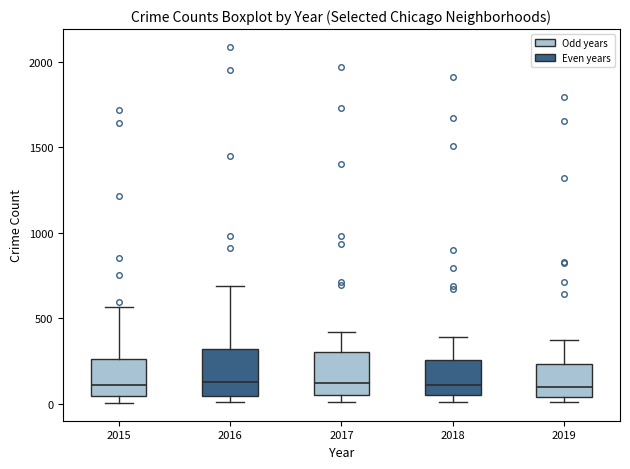

Reading left to right, read every box against the y-axis: the position of its median line, the range the box covers, and the ends of its whiskers. The values are not printed on the chart, so give them approximately, as read against the axis.

2015: median 100, box 50 to 250, whiskers 0 to 550
2016: median 150, box 50 to 300, whiskers 0 to 700
2017: median 100, box 50 to 300, whiskers 0 to 400
2018: median 100, box 50 to 250, whiskers 0 to 400
2019: median 100, box 50 to 250, whiskers 0 to 400